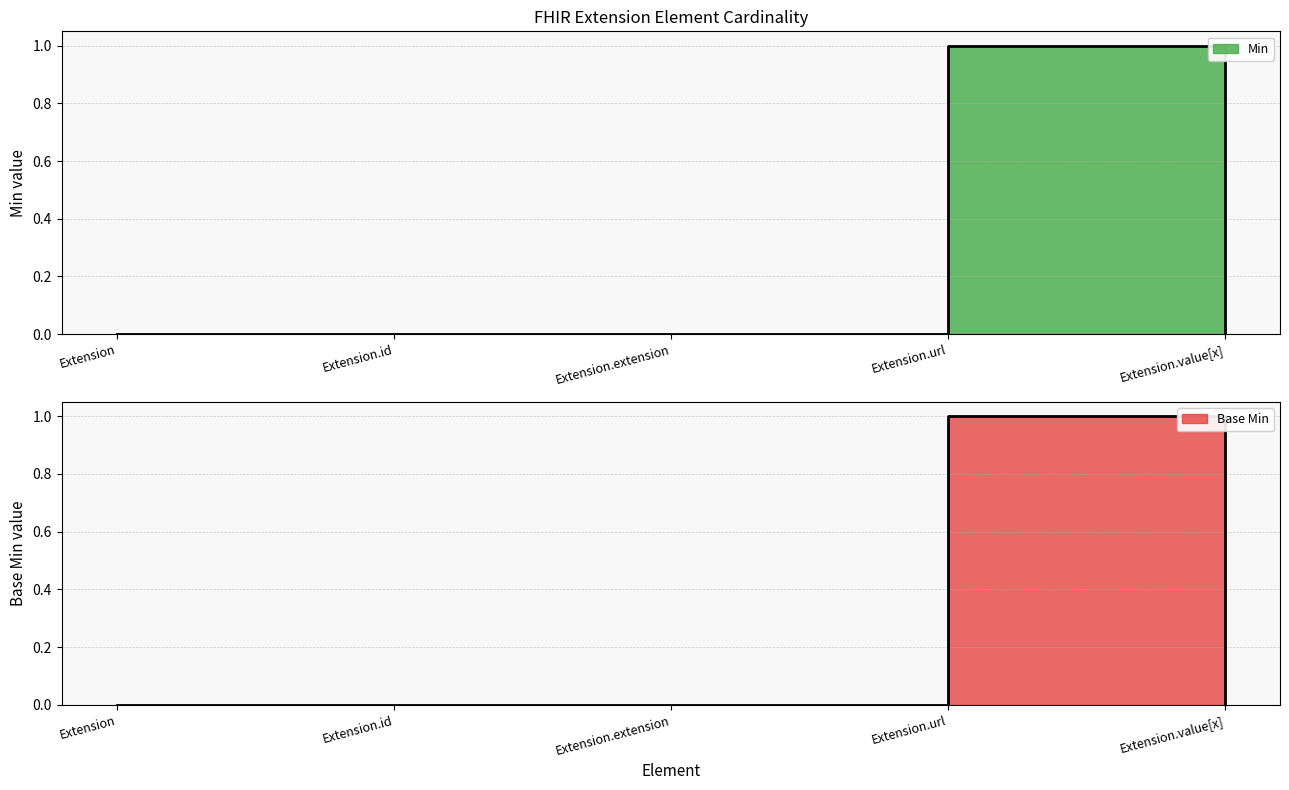

Rank the series at Extension from highest to lowest value.

Min, Base Min